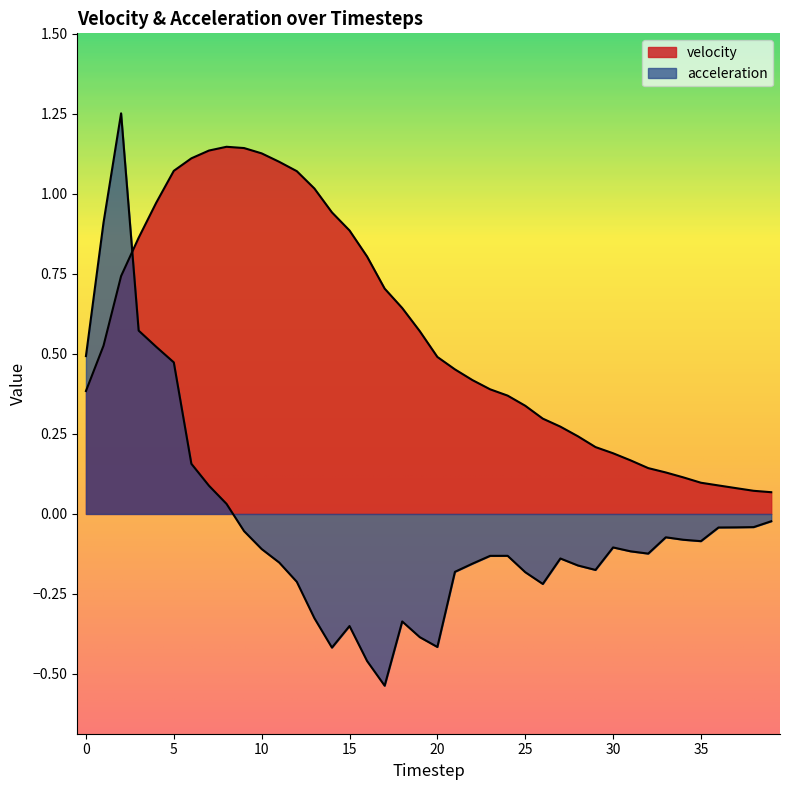

List the labels in order of velocity value, largest first.

8, 9, 7, 10, 6, 11, 5, 12, 13, 4, 14, 15, 3, 16, 2, 17, 18, 19, 1, 20, 21, 22, 23, 0, 24, 25, 26, 27, 28, 29, 30, 31, 32, 33, 34, 35, 36, 37, 38, 39